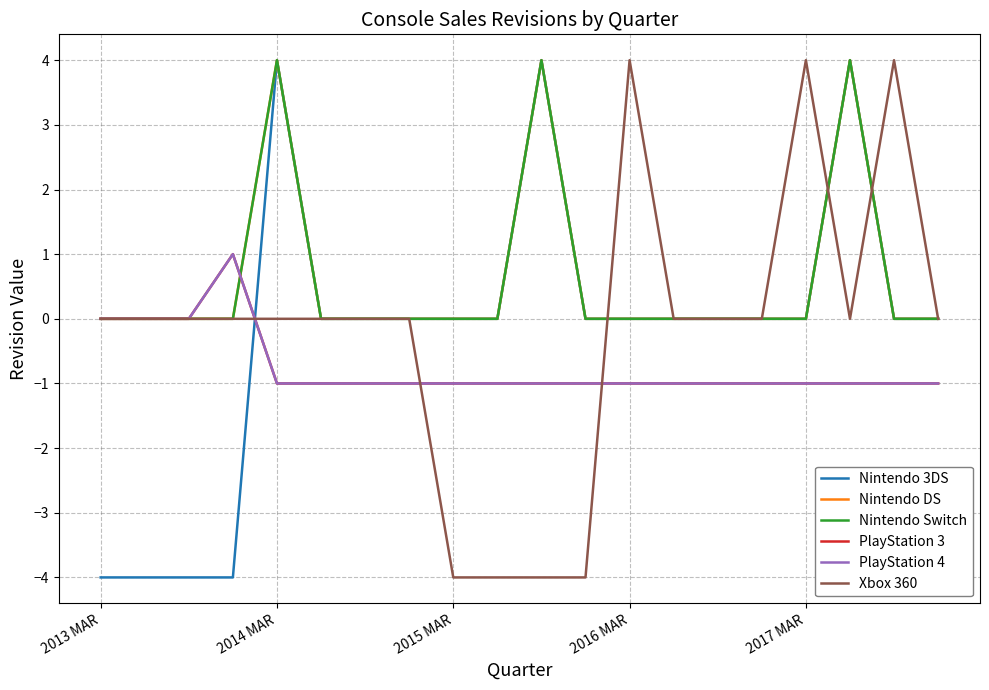

Count the Nintendo DS values in the range 0 to 1.

17